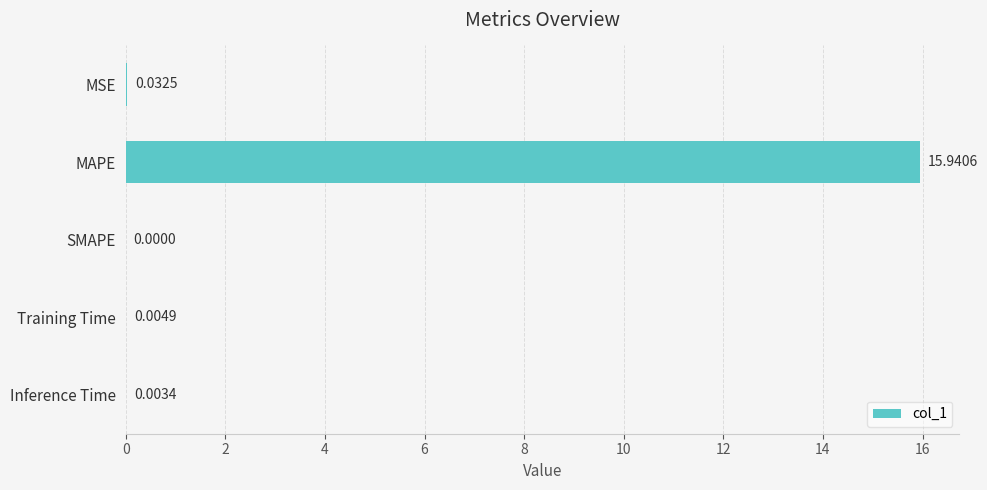

What is the change in value from MAPE to SMAPE?

-15.9